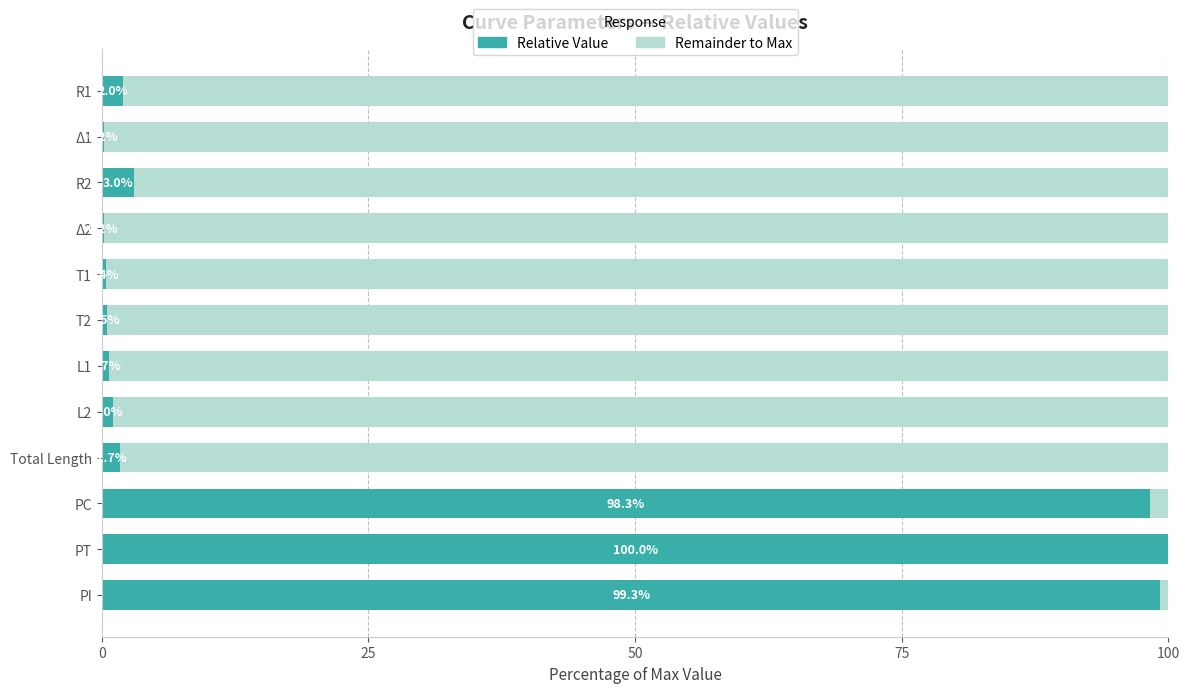

How many distinct data groups are displayed?

2